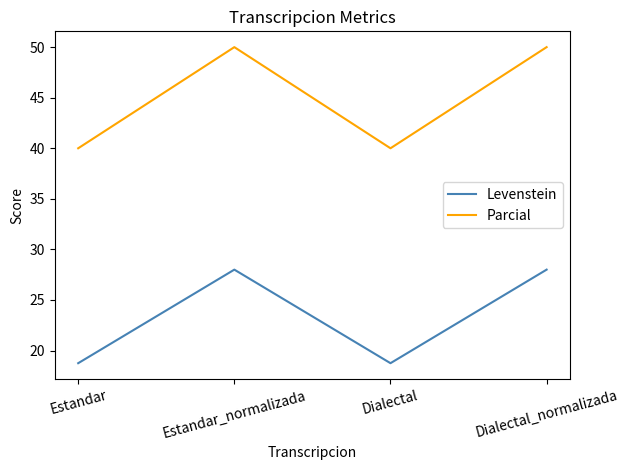

True or false: Levenstein and Parcial cross at least once.

False